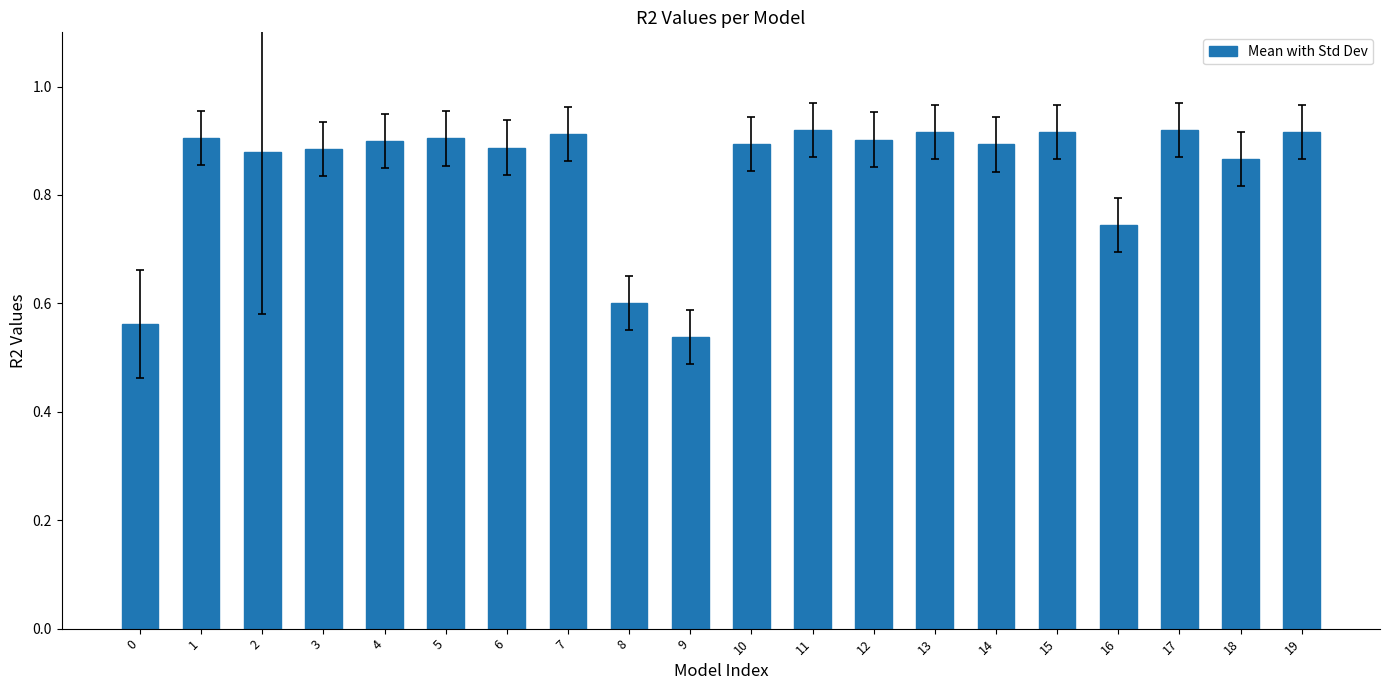

How many values are between 0 and 1?

20